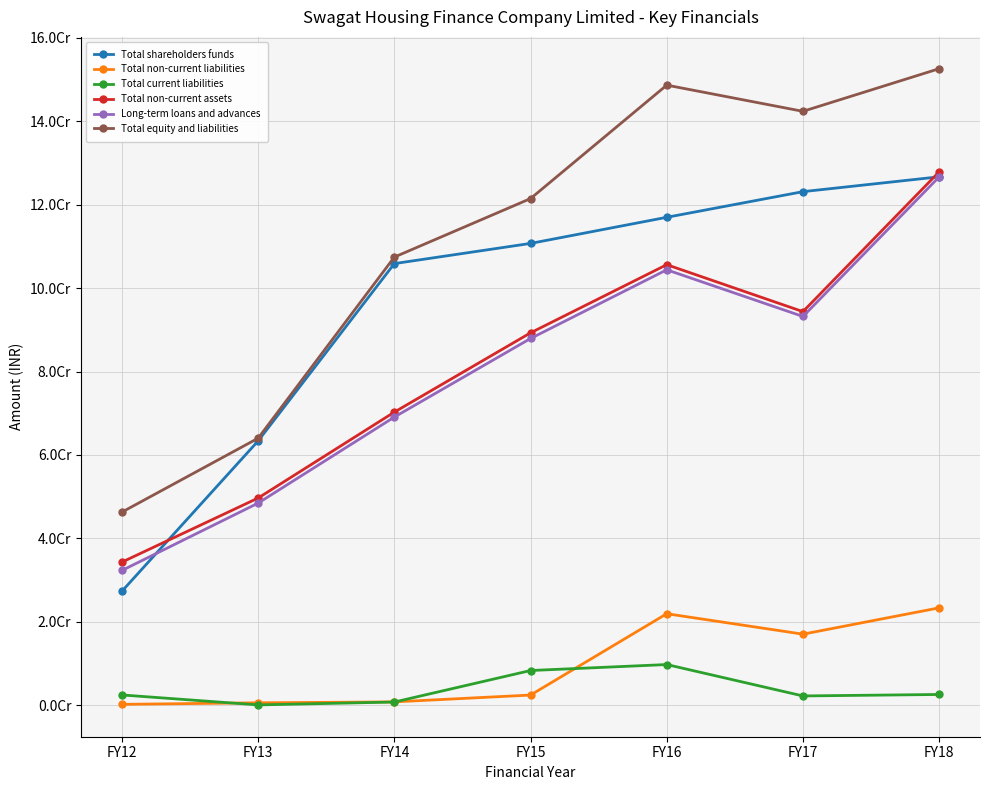

Is it true that Long-term loans and advances equals 145779699 at FY15?

False